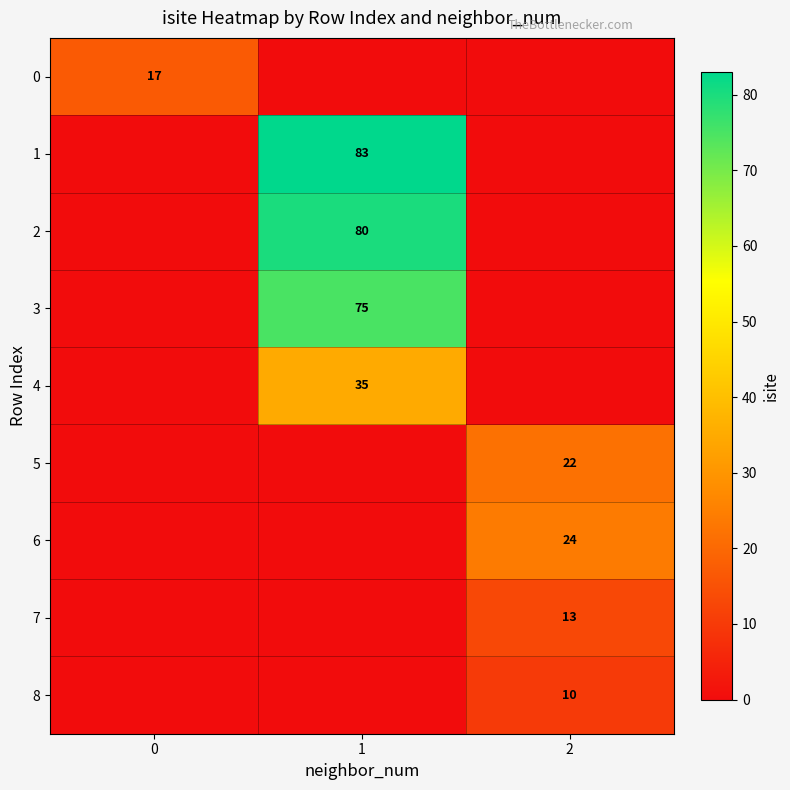

Is the value of 4 at 1 greater than the value of 2 at 1?

No